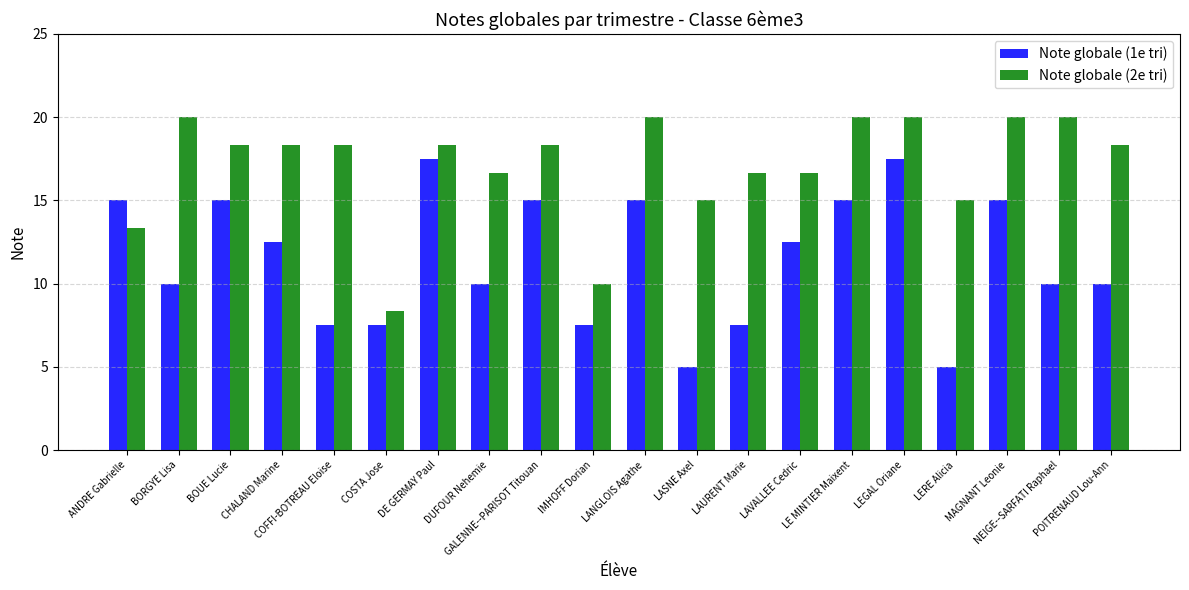

What is the maximum value shown in the chart?

20.0